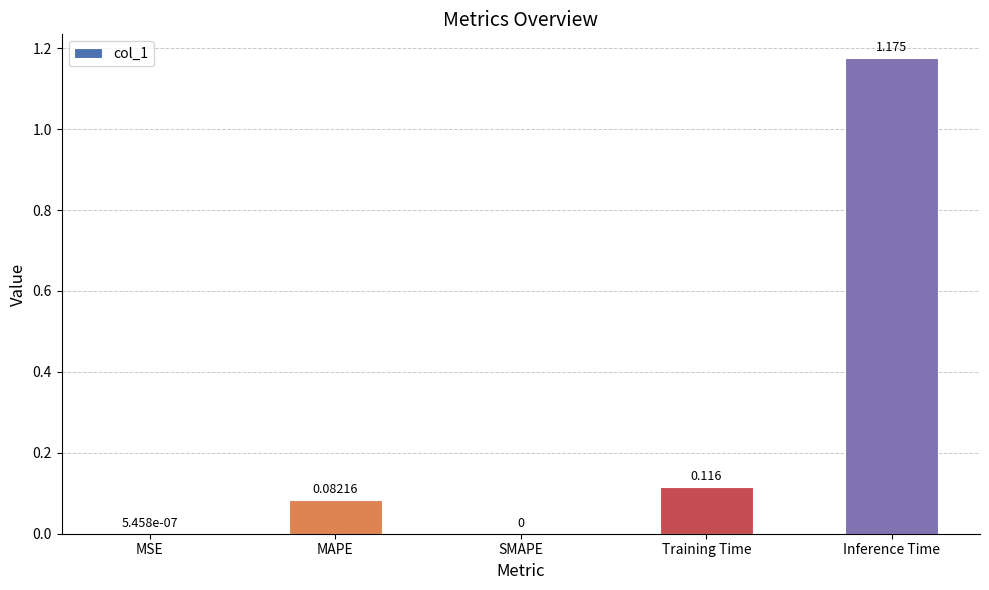

Which category has the highest value across all series?

Inference Time